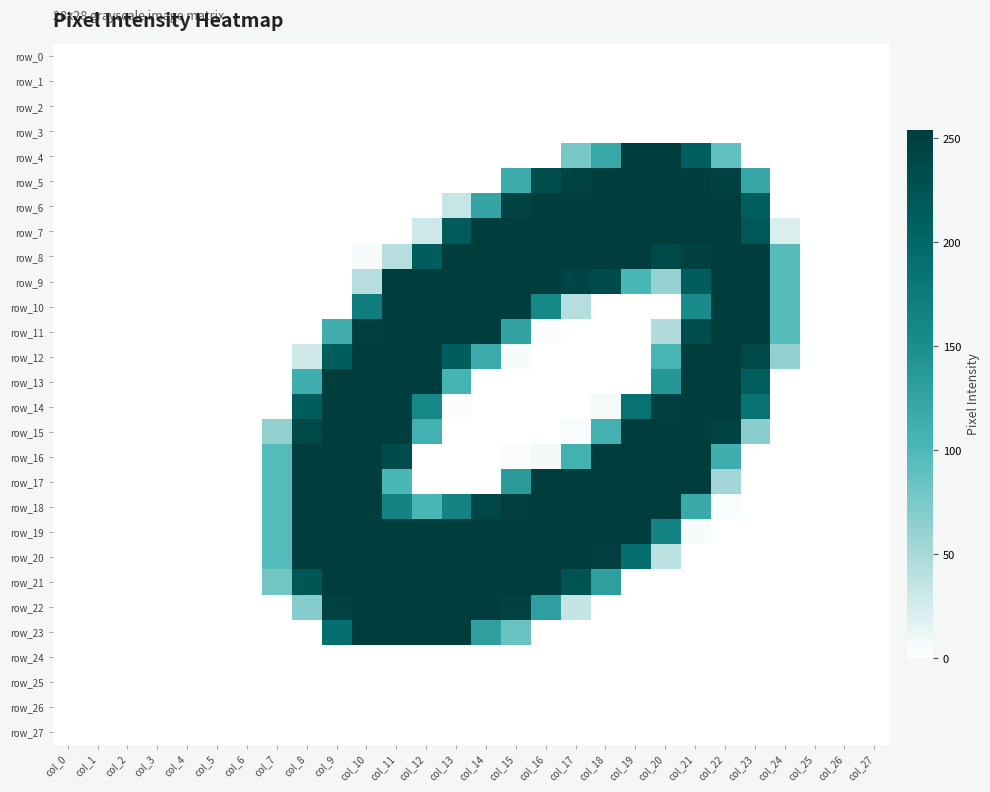

Reading left to right, extract all data points from this chart.

row_0: col_0=0	col_1=0	col_2=0	col_3=0	col_4=0	col_5=0	col_6=0	col_7=0	col_8=0	col_9=0	col_10=0	col_11=0	col_12=0	col_13=0	col_14=0	col_15=0	col_16=0	col_17=0	col_18=0	col_19=0	col_20=0	col_21=0	col_22=0	col_23=0	col_24=0	col_25=0	col_26=0	col_27=0
row_1: col_0=0	col_1=0	col_2=0	col_3=0	col_4=0	col_5=0	col_6=0	col_7=0	col_8=0	col_9=0	col_10=0	col_11=0	col_12=0	col_13=0	col_14=0	col_15=0	col_16=0	col_17=0	col_18=0	col_19=0	col_20=0	col_21=0	col_22=0	col_23=0	col_24=0	col_25=0	col_26=0	col_27=0
row_2: col_0=0	col_1=0	col_2=0	col_3=0	col_4=0	col_5=0	col_6=0	col_7=0	col_8=0	col_9=0	col_10=0	col_11=0	col_12=0	col_13=0	col_14=0	col_15=0	col_16=0	col_17=0	col_18=0	col_19=0	col_20=0	col_21=0	col_22=0	col_23=0	col_24=0	col_25=0	col_26=0	col_27=0
row_3: col_0=0	col_1=0	col_2=0	col_3=0	col_4=0	col_5=0	col_6=0	col_7=0	col_8=0	col_9=0	col_10=0	col_11=0	col_12=0	col_13=0	col_14=0	col_15=0	col_16=0	col_17=0	col_18=0	col_19=0	col_20=0	col_21=0	col_22=0	col_23=0	col_24=0	col_25=0	col_26=0	col_27=0
row_4: col_0=0	col_1=0	col_2=0	col_3=0	col_4=0	col_5=0	col_6=0	col_7=0	col_8=0	col_9=0	col_10=0	col_11=0	col_12=0	col_13=0	col_14=0	col_15=0	col_16=0	col_17=77	col_18=121	col_19=254	col_20=254	col_21=210	col_22=89	col_23=0	col_24=0	col_25=0	col_26=0	col_27=0
row_5: col_0=0	col_1=0	col_2=0	col_3=0	col_4=0	col_5=0	col_6=0	col_7=0	col_8=0	col_9=0	col_10=0	col_11=0	col_12=0	col_13=0	col_14=0	col_15=117	col_16=234	col_17=246	col_18=253	col_19=253	col_20=253	col_21=253	col_22=248	col_23=122	col_24=0	col_25=0	col_26=0	col_27=0
row_6: col_0=0	col_1=0	col_2=0	col_3=0	col_4=0	col_5=0	col_6=0	col_7=0	col_8=0	col_9=0	col_10=0	col_11=0	col_12=0	col_13=33	col_14=125	col_15=246	col_16=253	col_17=253	col_18=253	col_19=253	col_20=253	col_21=253	col_22=253	col_23=212	col_24=0	col_25=0	col_26=0	col_27=0
row_7: col_0=0	col_1=0	col_2=0	col_3=0	col_4=0	col_5=0	col_6=0	col_7=0	col_8=0	col_9=0	col_10=0	col_11=0	col_12=29	col_13=216	col_14=253	col_15=253	col_16=253	col_17=253	col_18=253	col_19=253	col_20=253	col_21=253	col_22=253	col_23=221	col_24=21	col_25=0	col_26=0	col_27=0
row_8: col_0=0	col_1=0	col_2=0	col_3=0	col_4=0	col_5=0	col_6=0	col_7=0	col_8=0	col_9=0	col_10=5	col_11=42	col_12=214	col_13=253	col_14=253	col_15=253	col_16=253	col_17=253	col_18=253	col_19=253	col_20=239	col_21=249	col_22=253	col_23=253	col_24=96	col_25=0	col_26=0	col_27=0
row_9: col_0=0	col_1=0	col_2=0	col_3=0	col_4=0	col_5=0	col_6=0	col_7=0	col_8=0	col_9=0	col_10=42	col_11=253	col_12=253	col_13=253	col_14=253	col_15=253	col_16=253	col_17=244	col_18=236	col_19=103	col_20=61	col_21=213	col_22=253	col_23=253	col_24=96	col_25=0	col_26=0	col_27=0
row_10: col_0=0	col_1=0	col_2=0	col_3=0	col_4=0	col_5=0	col_6=0	col_7=0	col_8=0	col_9=0	col_10=172	col_11=253	col_12=253	col_13=253	col_14=253	col_15=253	col_16=157	col_17=43	col_18=0	col_19=0	col_20=0	col_21=153	col_22=253	col_23=253	col_24=96	col_25=0	col_26=0	col_27=0
row_11: col_0=0	col_1=0	col_2=0	col_3=0	col_4=0	col_5=0	col_6=0	col_7=0	col_8=0	col_9=114	col_10=251	col_11=253	col_12=253	col_13=253	col_14=253	col_15=127	col_16=2	col_17=0	col_18=0	col_19=0	col_20=45	col_21=234	col_22=253	col_23=253	col_24=96	col_25=0	col_26=0	col_27=0
row_12: col_0=0	col_1=0	col_2=0	col_3=0	col_4=0	col_5=0	col_6=0	col_7=0	col_8=27	col_9=214	col_10=253	col_11=253	col_12=253	col_13=214	col_14=116	col_15=5	col_16=0	col_17=0	col_18=0	col_19=0	col_20=104	col_21=253	col_22=253	col_23=239	col_24=62	col_25=0	col_26=0	col_27=0
row_13: col_0=0	col_1=0	col_2=0	col_3=0	col_4=0	col_5=0	col_6=0	col_7=0	col_8=114	col_9=253	col_10=253	col_11=253	col_12=253	col_13=106	col_14=0	col_15=0	col_16=0	col_17=0	col_18=0	col_19=0	col_20=140	col_21=253	col_22=253	col_23=212	col_24=0	col_25=0	col_26=0	col_27=0
row_14: col_0=0	col_1=0	col_2=0	col_3=0	col_4=0	col_5=0	col_6=0	col_7=0	col_8=213	col_9=253	col_10=253	col_11=253	col_12=157	col_13=2	col_14=0	col_15=0	col_16=0	col_17=0	col_18=6	col_19=186	col_20=250	col_21=253	col_22=253	col_23=186	col_24=0	col_25=0	col_26=0	col_27=0
row_15: col_0=0	col_1=0	col_2=0	col_3=0	col_4=0	col_5=0	col_6=0	col_7=63	col_8=239	col_9=253	col_10=253	col_11=252	col_12=110	col_13=0	col_14=0	col_15=0	col_16=0	col_17=3	col_18=109	col_19=253	col_20=253	col_21=253	col_22=246	col_23=67	col_24=0	col_25=0	col_26=0	col_27=0
row_16: col_0=0	col_1=0	col_2=0	col_3=0	col_4=0	col_5=0	col_6=0	col_7=97	col_8=253	col_9=253	col_10=253	col_11=236	col_12=0	col_13=0	col_14=0	col_15=2	col_16=7	col_17=109	col_18=253	col_19=253	col_20=253	col_21=253	col_22=113	col_23=0	col_24=0	col_25=0	col_26=0	col_27=0
row_17: col_0=0	col_1=0	col_2=0	col_3=0	col_4=0	col_5=0	col_6=0	col_7=97	col_8=253	col_9=253	col_10=253	col_11=103	col_12=0	col_13=0	col_14=0	col_15=136	col_16=253	col_17=253	col_18=253	col_19=253	col_20=253	col_21=253	col_22=54	col_23=0	col_24=0	col_25=0	col_26=0	col_27=0
row_18: col_0=0	col_1=0	col_2=0	col_3=0	col_4=0	col_5=0	col_6=0	col_7=97	col_8=253	col_9=253	col_10=253	col_11=163	col_12=104	col_13=163	col_14=241	col_15=251	col_16=253	col_17=253	col_18=253	col_19=253	col_20=253	col_21=119	col_22=3	col_23=0	col_24=0	col_25=0	col_26=0	col_27=0
row_19: col_0=0	col_1=0	col_2=0	col_3=0	col_4=0	col_5=0	col_6=0	col_7=97	col_8=253	col_9=253	col_10=253	col_11=253	col_12=253	col_13=253	col_14=253	col_15=253	col_16=253	col_17=253	col_18=253	col_19=253	col_20=163	col_21=5	col_22=0	col_23=0	col_24=0	col_25=0	col_26=0	col_27=0
row_20: col_0=0	col_1=0	col_2=0	col_3=0	col_4=0	col_5=0	col_6=0	col_7=97	col_8=253	col_9=253	col_10=253	col_11=253	col_12=253	col_13=253	col_14=253	col_15=253	col_16=253	col_17=253	col_18=251	col_19=191	col_20=39	col_21=0	col_22=0	col_23=0	col_24=0	col_25=0	col_26=0	col_27=0
row_21: col_0=0	col_1=0	col_2=0	col_3=0	col_4=0	col_5=0	col_6=0	col_7=81	col_8=224	col_9=253	col_10=253	col_11=253	col_12=253	col_13=253	col_14=253	col_15=253	col_16=253	col_17=226	col_18=131	col_19=0	col_20=0	col_21=0	col_22=0	col_23=0	col_24=0	col_25=0	col_26=0	col_27=0
row_22: col_0=0	col_1=0	col_2=0	col_3=0	col_4=0	col_5=0	col_6=0	col_7=0	col_8=70	col_9=248	col_10=253	col_11=253	col_12=253	col_13=253	col_14=253	col_15=248	col_16=131	col_17=34	col_18=0	col_19=0	col_20=0	col_21=0	col_22=0	col_23=0	col_24=0	col_25=0	col_26=0	col_27=0
row_23: col_0=0	col_1=0	col_2=0	col_3=0	col_4=0	col_5=0	col_6=0	col_7=0	col_8=0	col_9=192	col_10=253	col_11=253	col_12=253	col_13=253	col_14=130	col_15=85	col_16=0	col_17=0	col_18=0	col_19=0	col_20=0	col_21=0	col_22=0	col_23=0	col_24=0	col_25=0	col_26=0	col_27=0
row_24: col_0=0	col_1=0	col_2=0	col_3=0	col_4=0	col_5=0	col_6=0	col_7=0	col_8=0	col_9=0	col_10=0	col_11=0	col_12=0	col_13=0	col_14=0	col_15=0	col_16=0	col_17=0	col_18=0	col_19=0	col_20=0	col_21=0	col_22=0	col_23=0	col_24=0	col_25=0	col_26=0	col_27=0
row_25: col_0=0	col_1=0	col_2=0	col_3=0	col_4=0	col_5=0	col_6=0	col_7=0	col_8=0	col_9=0	col_10=0	col_11=0	col_12=0	col_13=0	col_14=0	col_15=0	col_16=0	col_17=0	col_18=0	col_19=0	col_20=0	col_21=0	col_22=0	col_23=0	col_24=0	col_25=0	col_26=0	col_27=0
row_26: col_0=0	col_1=0	col_2=0	col_3=0	col_4=0	col_5=0	col_6=0	col_7=0	col_8=0	col_9=0	col_10=0	col_11=0	col_12=0	col_13=0	col_14=0	col_15=0	col_16=0	col_17=0	col_18=0	col_19=0	col_20=0	col_21=0	col_22=0	col_23=0	col_24=0	col_25=0	col_26=0	col_27=0
row_27: col_0=0	col_1=0	col_2=0	col_3=0	col_4=0	col_5=0	col_6=0	col_7=0	col_8=0	col_9=0	col_10=0	col_11=0	col_12=0	col_13=0	col_14=0	col_15=0	col_16=0	col_17=0	col_18=0	col_19=0	col_20=0	col_21=0	col_22=0	col_23=0	col_24=0	col_25=0	col_26=0	col_27=0